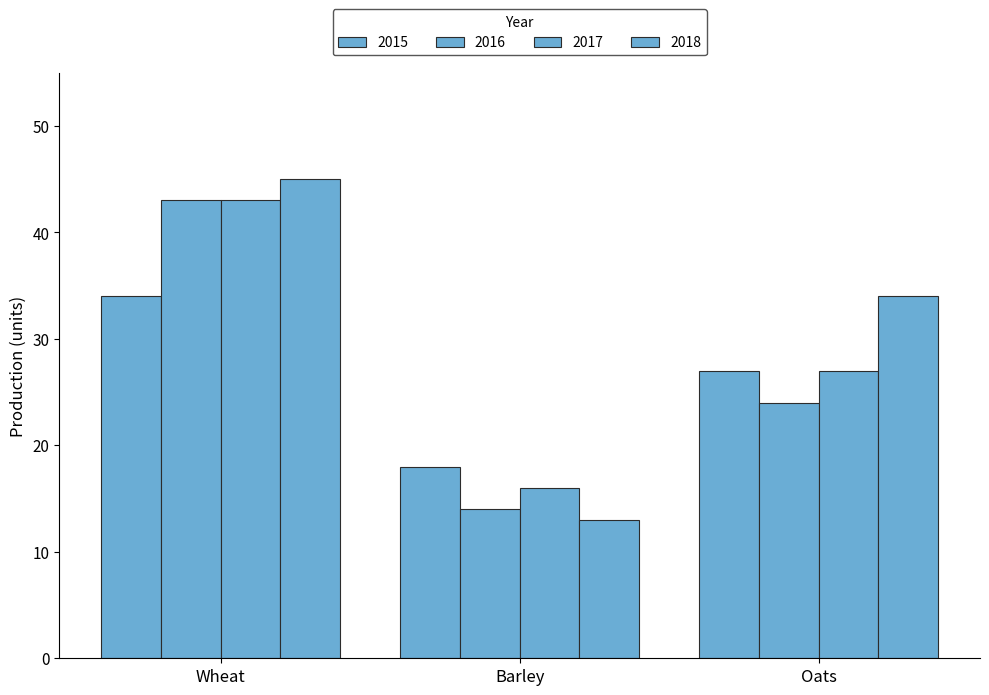

What is the label of the 2nd bar from the right?

Barley